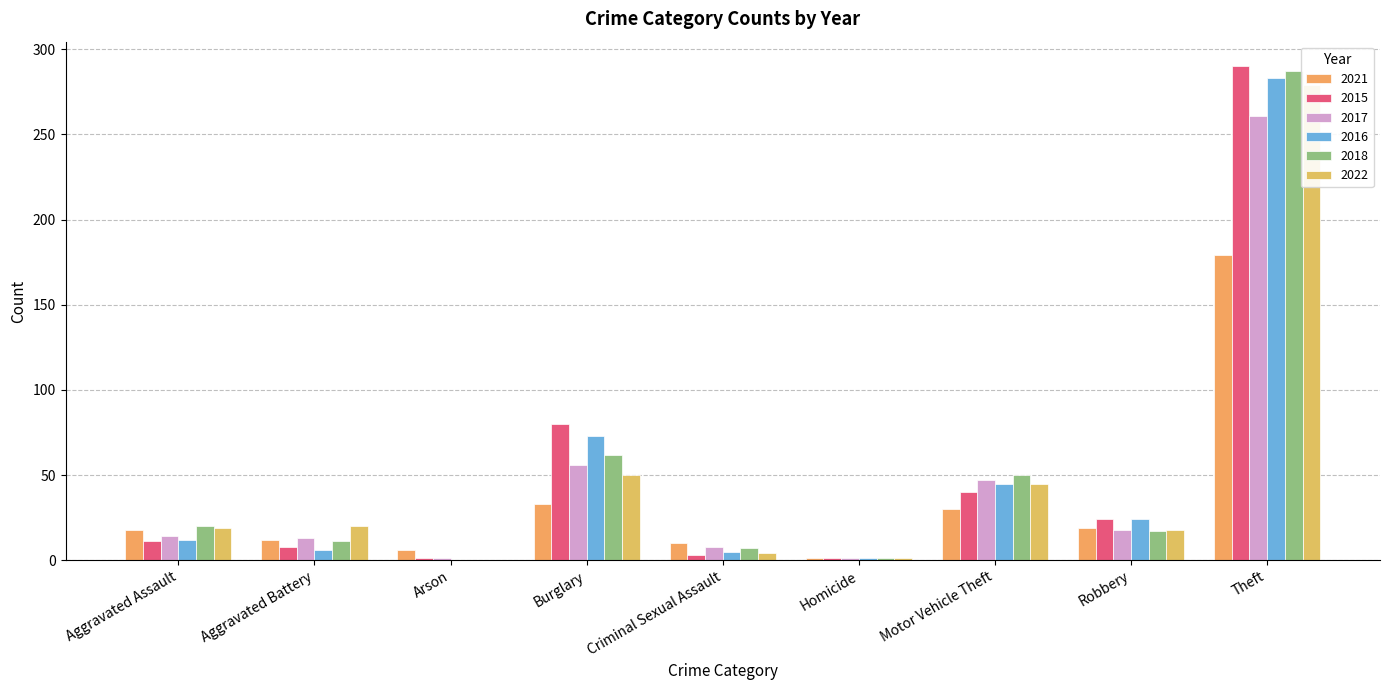

Which has a higher value, Arson or Burglary?

Burglary